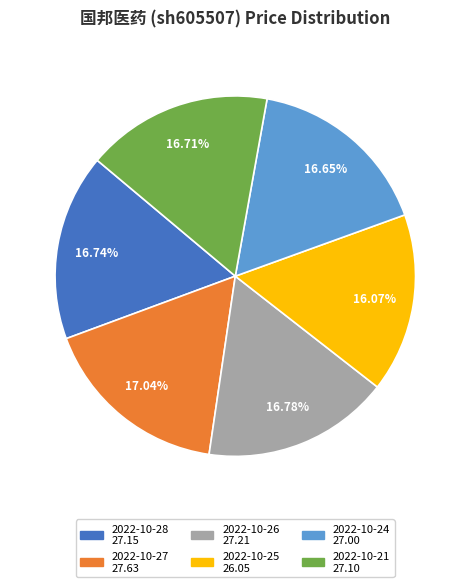

How many segments does this pie chart have?

6